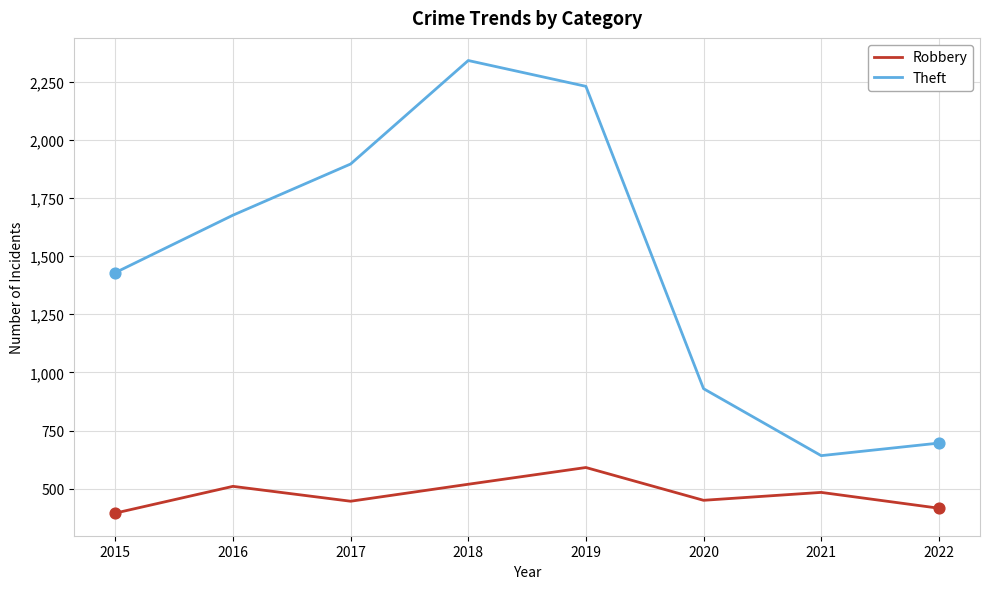

What are all the series names shown in the legend?

Robbery, Theft